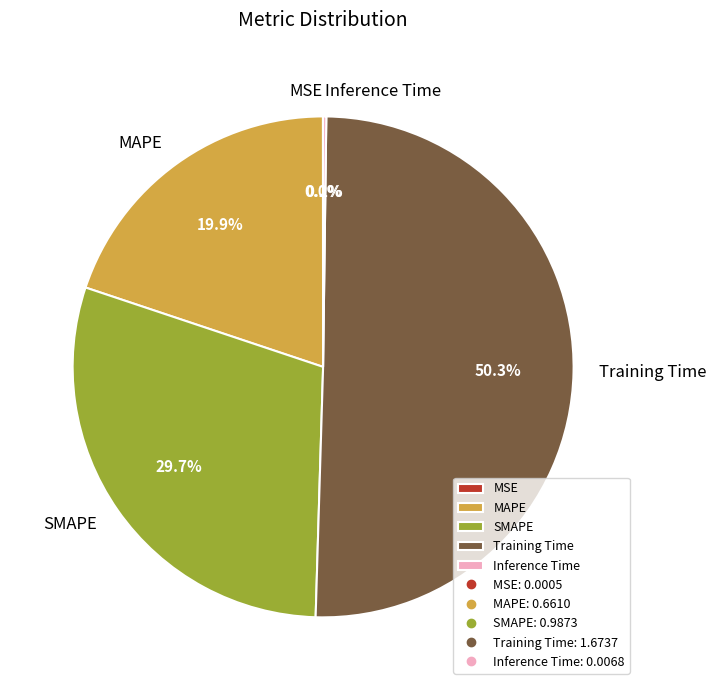

Do MAPE and Training Time together represent more than half of the pie?

Yes